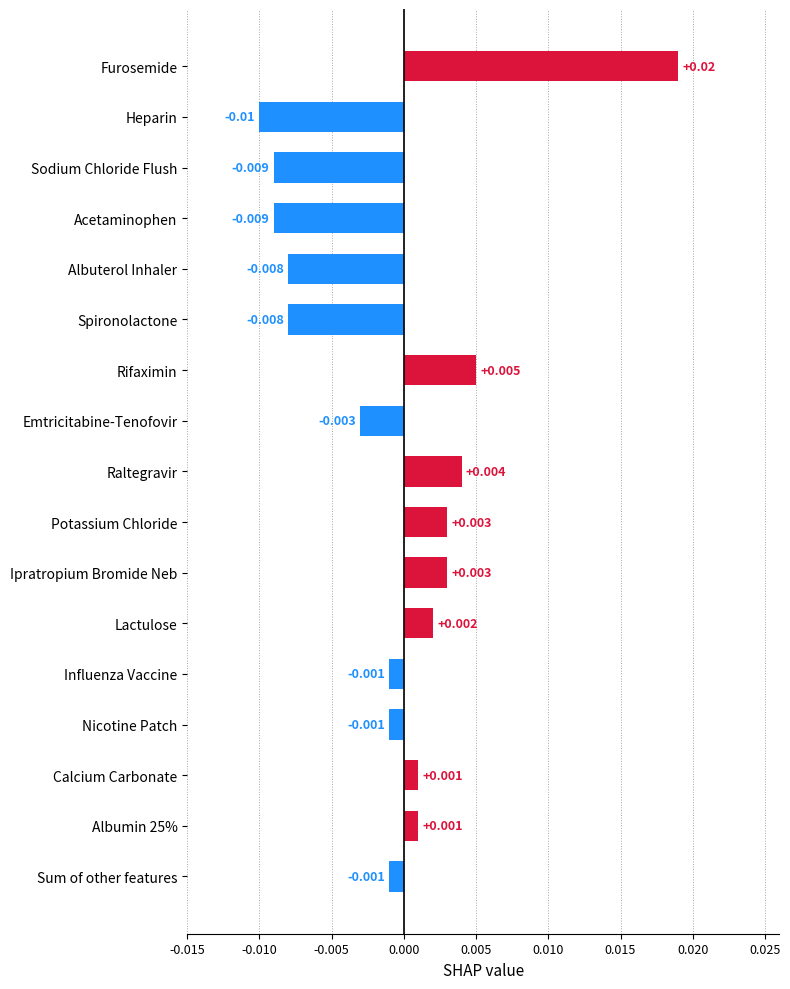

How many negative values are there?

9